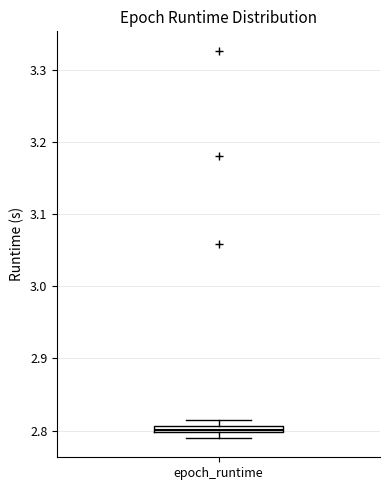

Where is the upper edge of the box for epoch_runtime on the y-axis? The values are not printed on the chart, so give them approximately, as read against the axis.

2.81